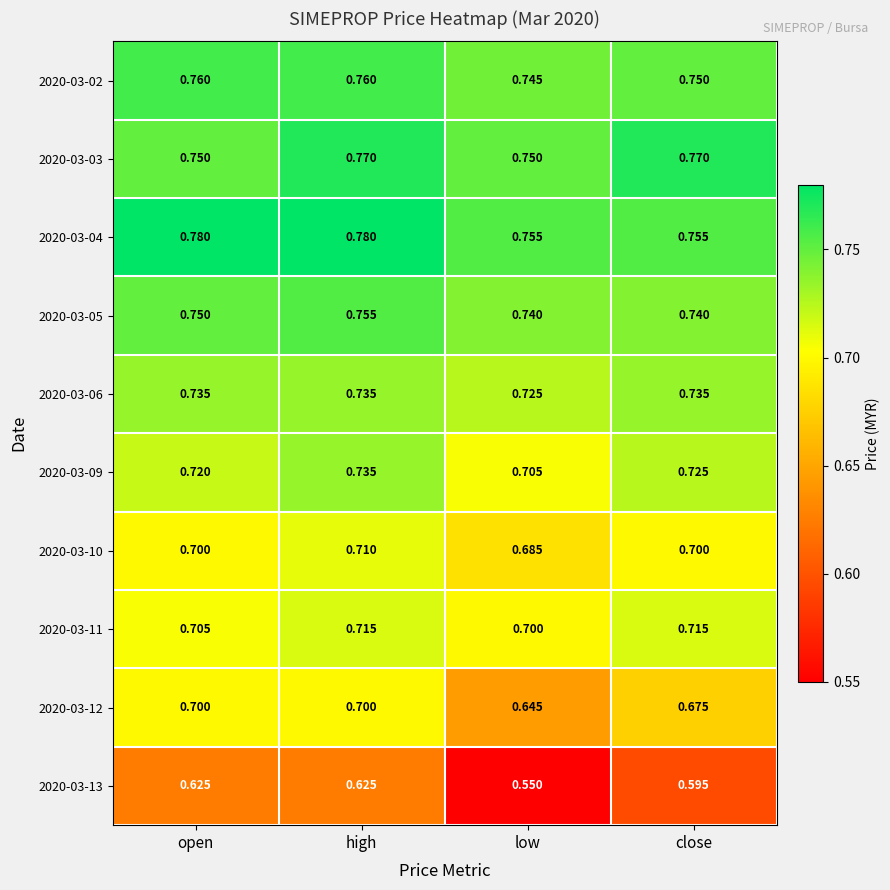

Which category has the lowest value across all series?

low